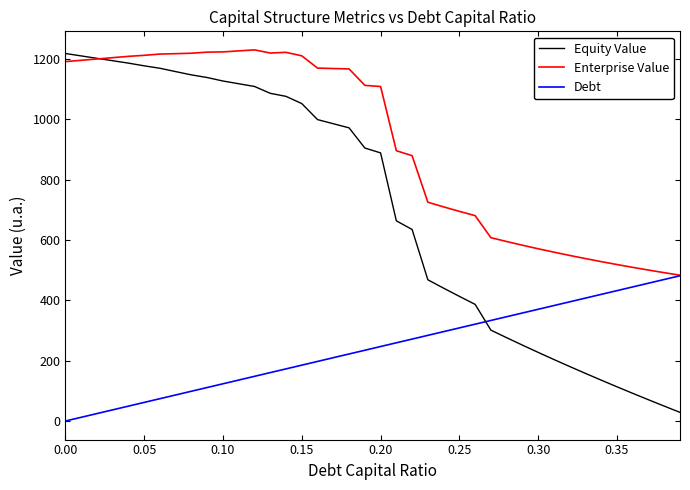

What is the maximum value for Debt?

481.3